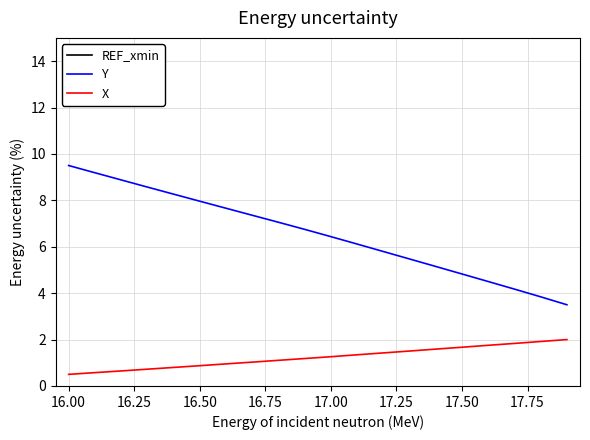

True or false: Y and X intersect in this chart.

False